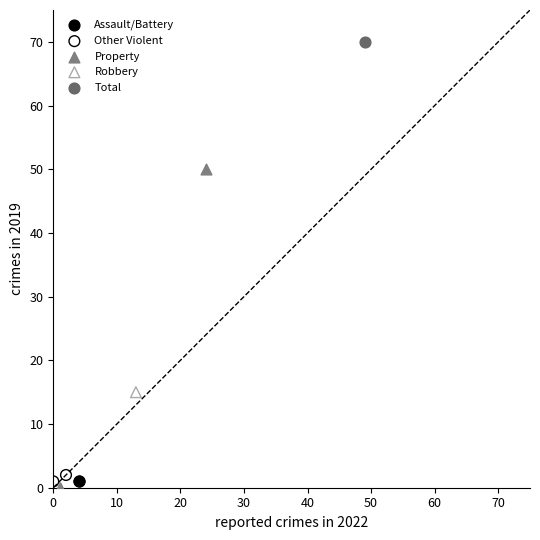

What are all the series names shown in the legend?

Assault/Battery, Other Violent, Property, Robbery, Total